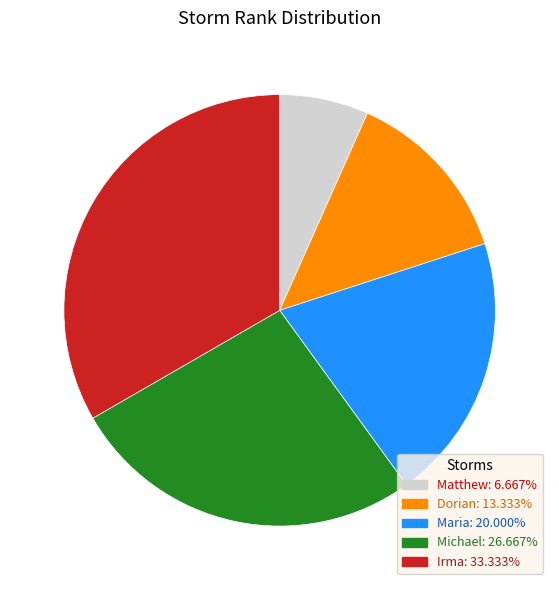

Combined, do Dorian and Michael account for over 50%?

No